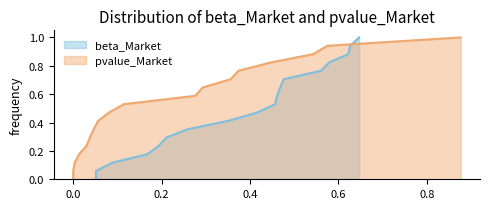

What is the difference between the second highest and minimum values in the beta_Market series?

0.6